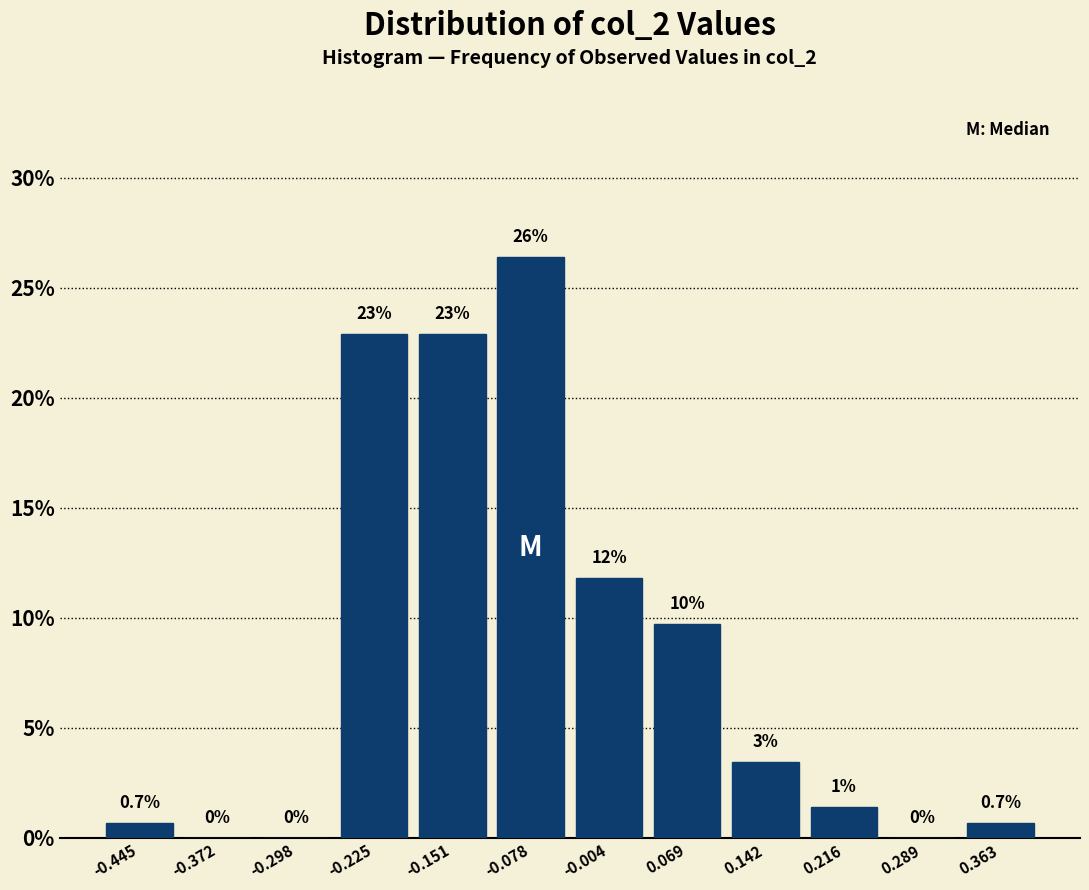

Which range on the x-axis has the tallest bar?

-0.11 to -0.04